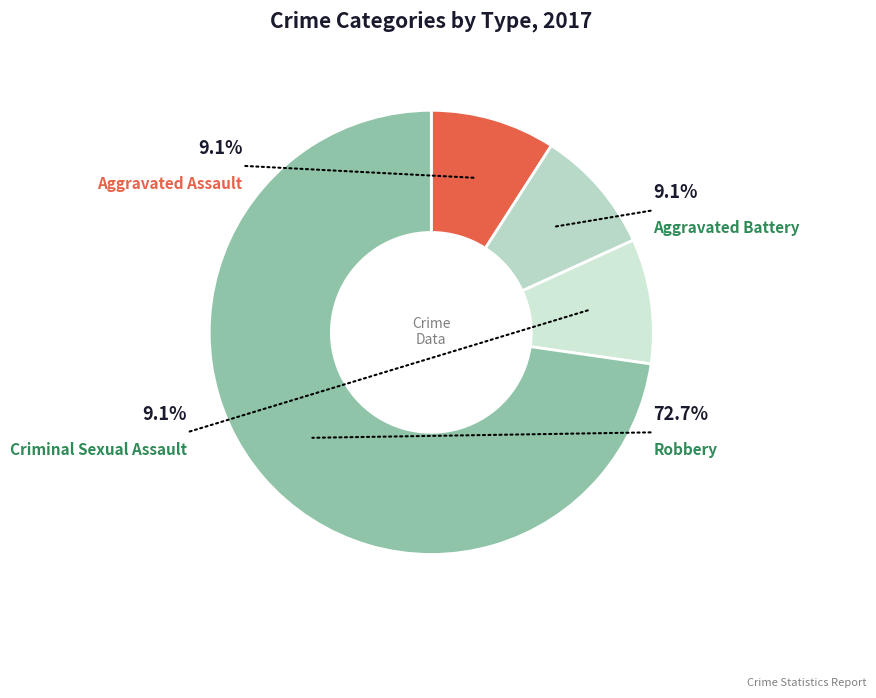

What is the ratio of the value at Robbery to the value at Aggravated Battery?

8.0